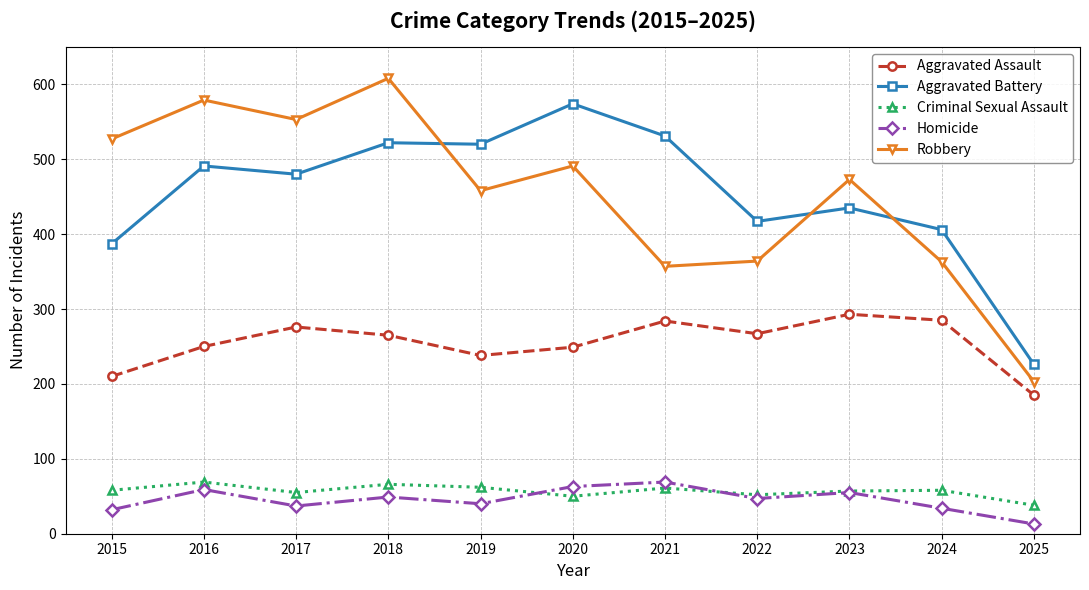

True or false: Aggravated Battery and Homicide cross at least once.

False